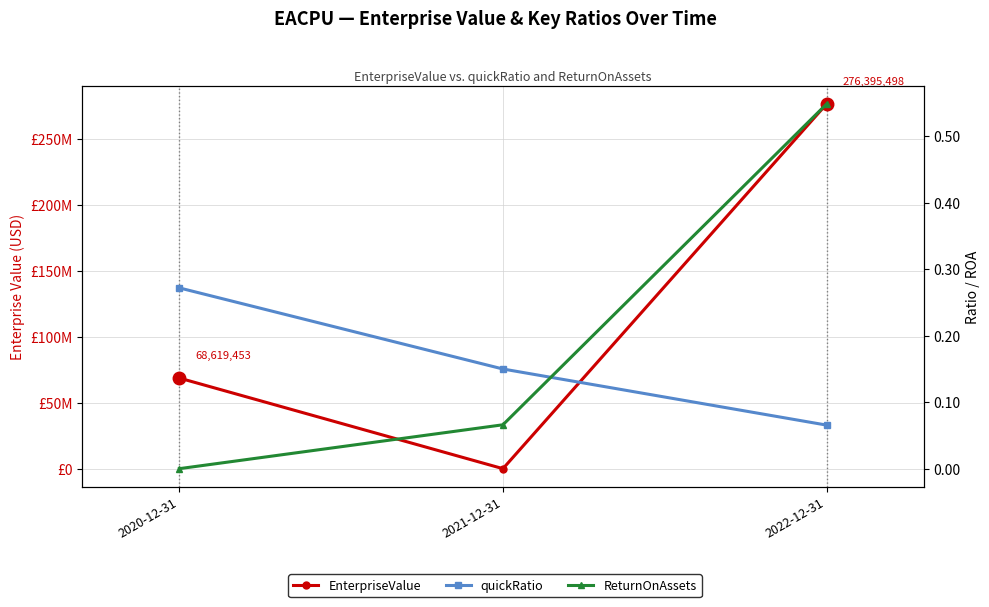

Between 2022-12-31 and 2020-12-31, which is larger?

2022-12-31